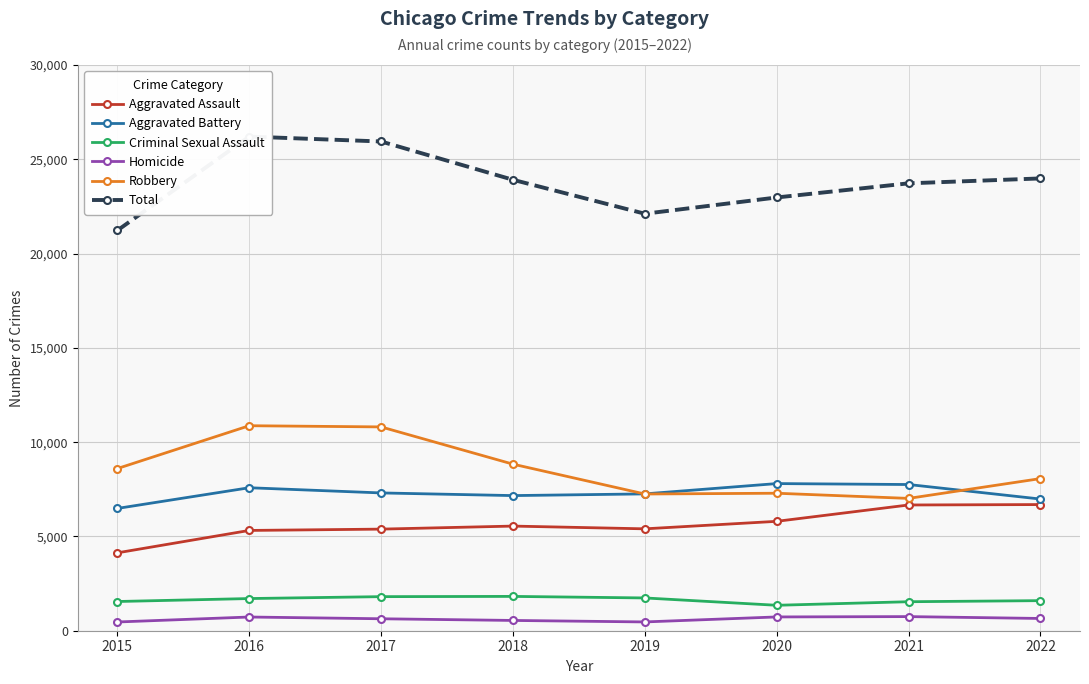

What is the average value of the Aggravated Battery series?

7292